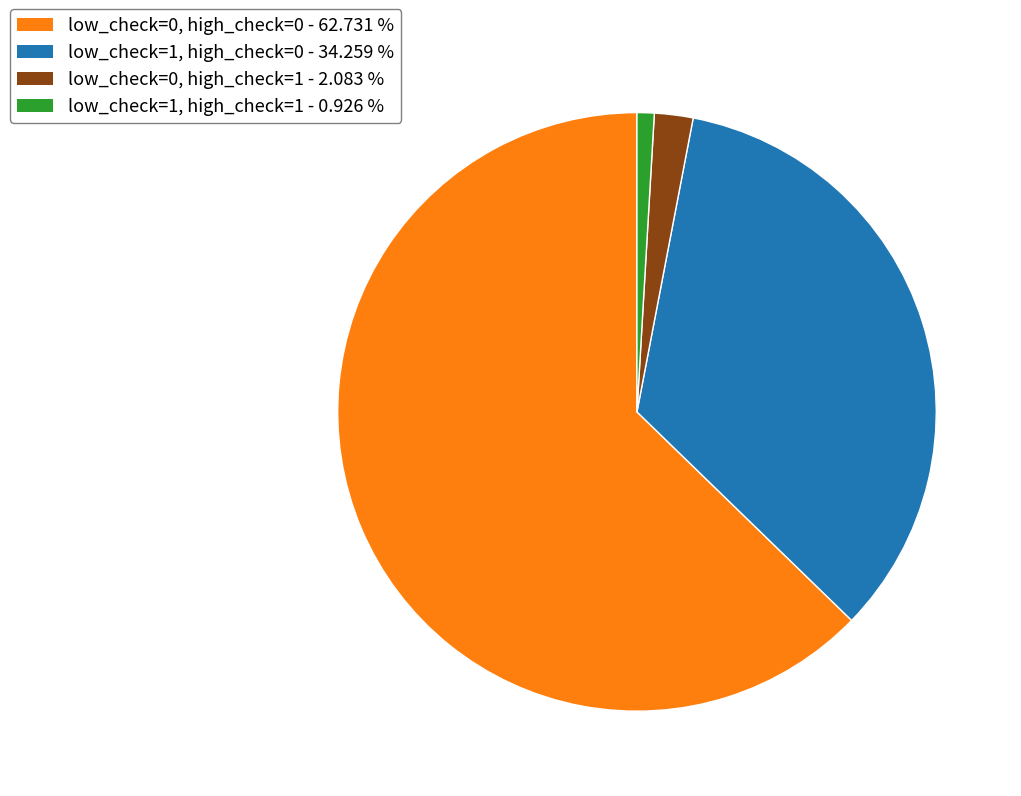

How many segments does this pie chart have?

4